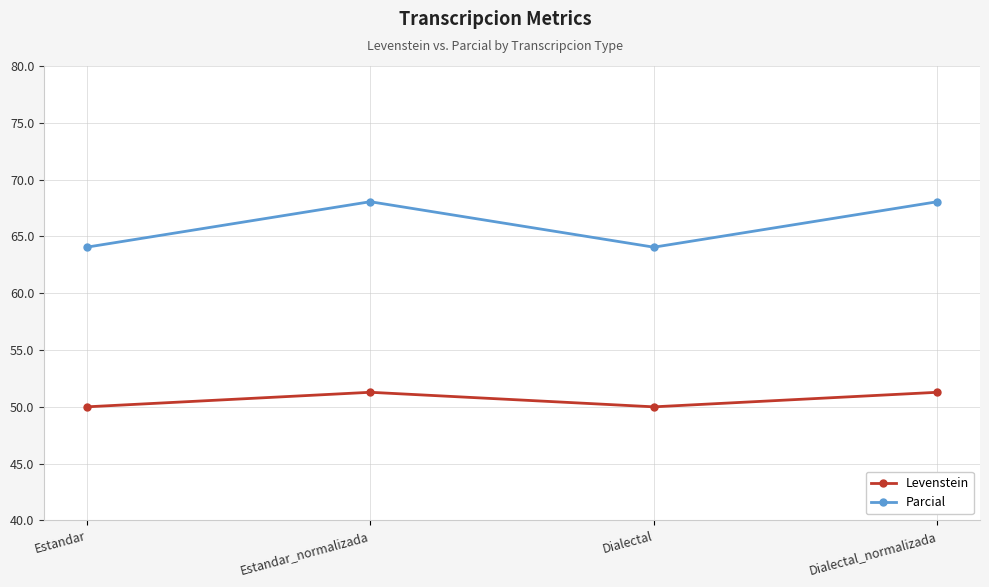

Reading right to left, what are all the values shown in this chart?

Levenstein: Dialectal_normalizada=51.3	Dialectal=50.0	Estandar_normalizada=51.3	Estandar=50.0
Parcial: Dialectal_normalizada=68.1	Dialectal=64.1	Estandar_normalizada=68.1	Estandar=64.1